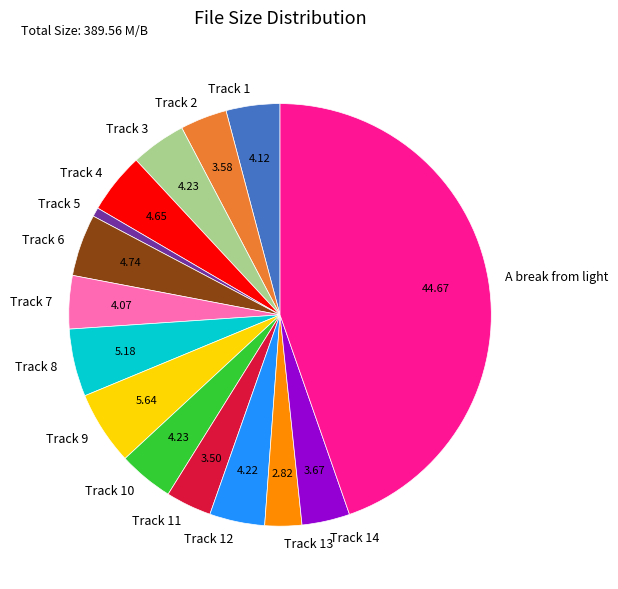

What is the smallest slice in the pie chart?

Track 5